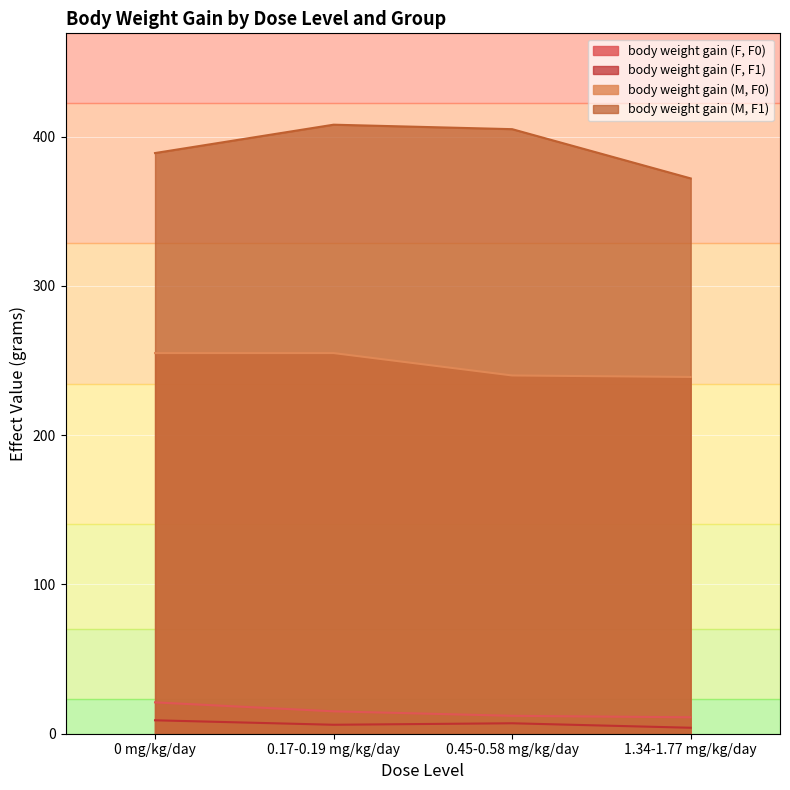

What is the difference between the body weight gain (F, F0) values at 0 mg/kg/day and 0.45-0.58 mg/kg/day?

9